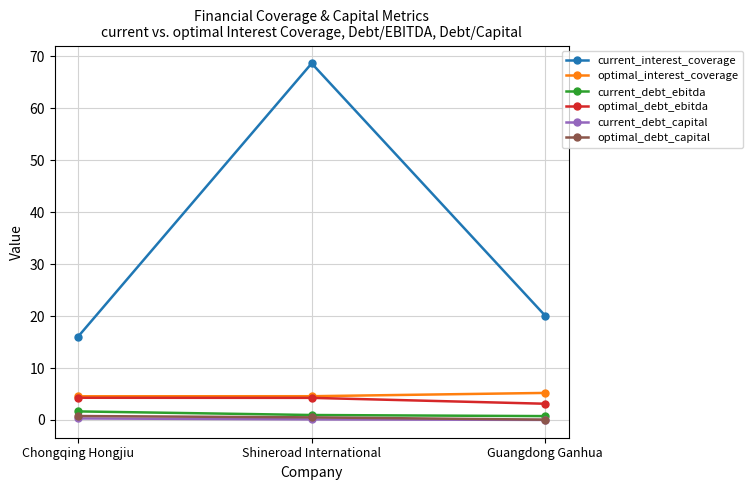

What is the average value of the optimal_debt_ebitda series?

3.9